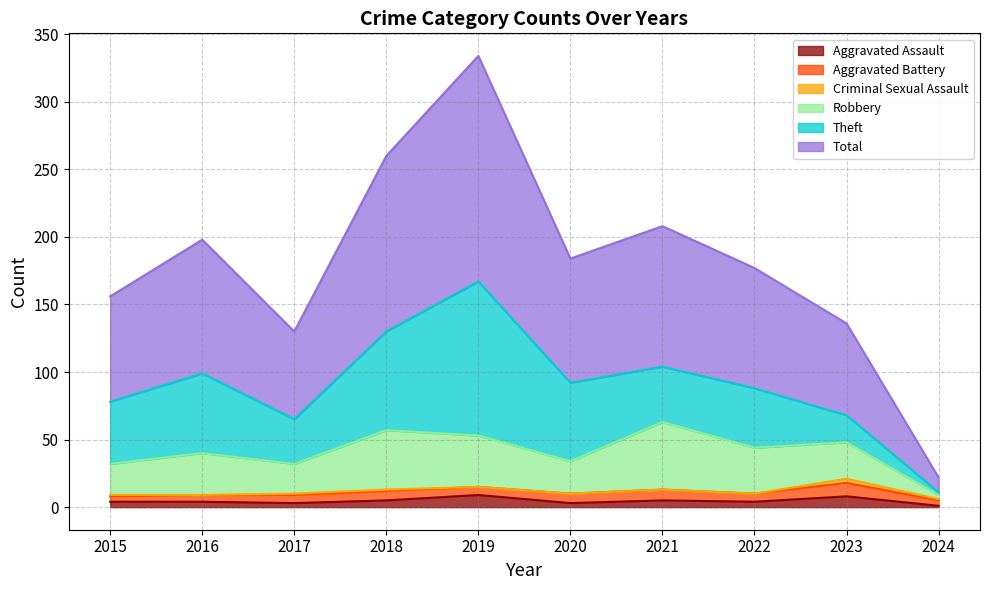

How many interior local valleys does the Aggravated Assault series have?

3